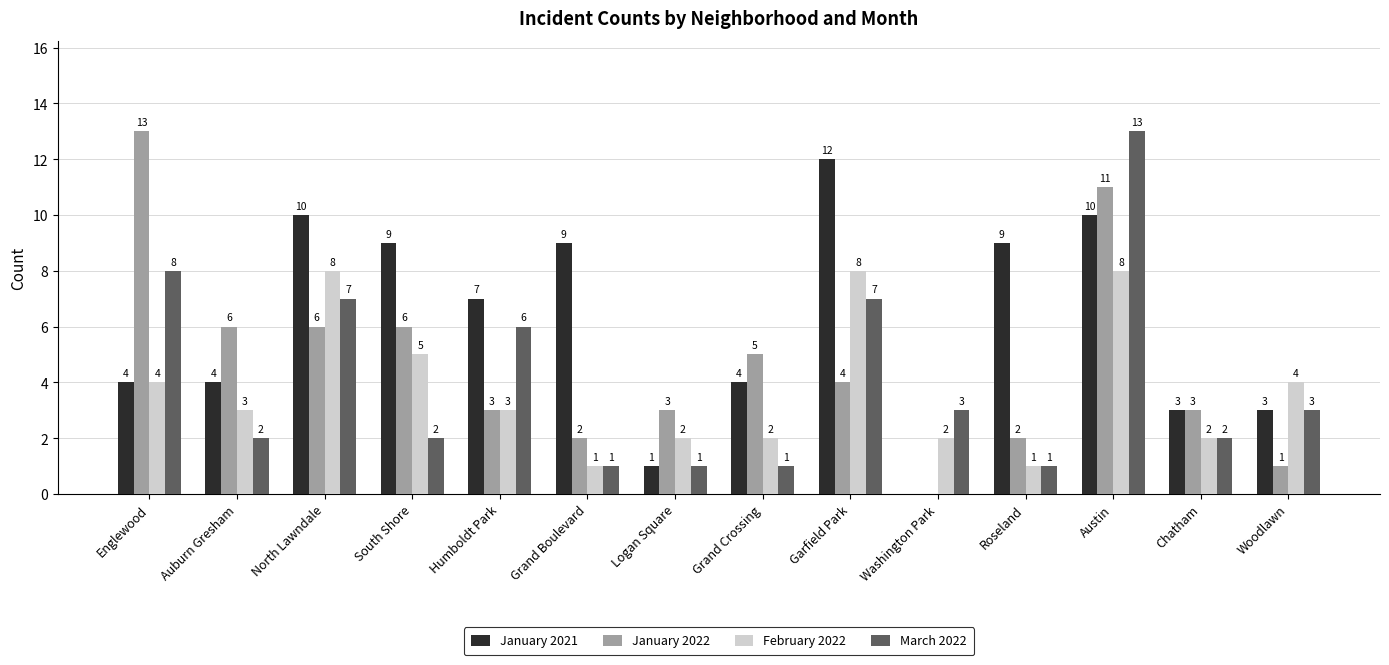

Is the value of February 2022 at Humboldt Park greater than the value of January 2022 at Englewood?

No